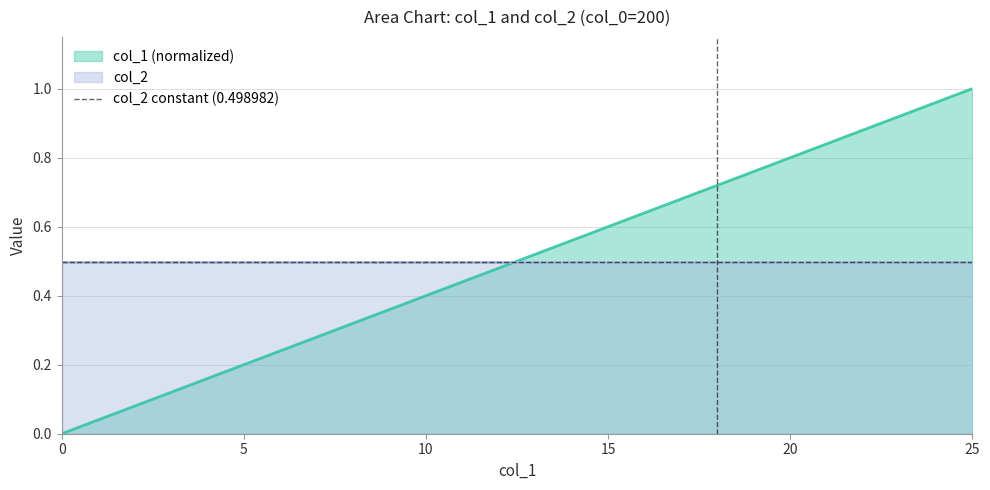

True or false: there are more than 0 points higher than both neighbors.

False